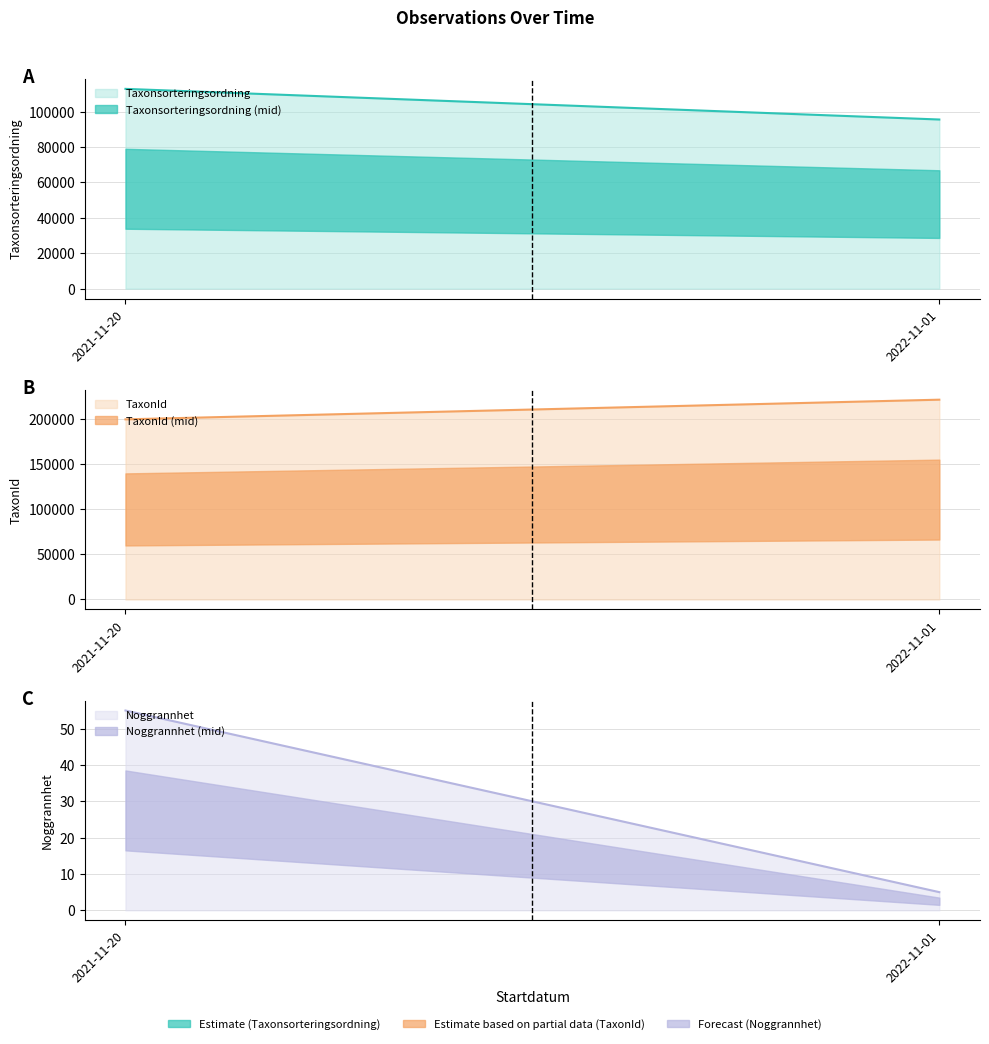

What is the label of the 1st point from the left?

2021-11-20